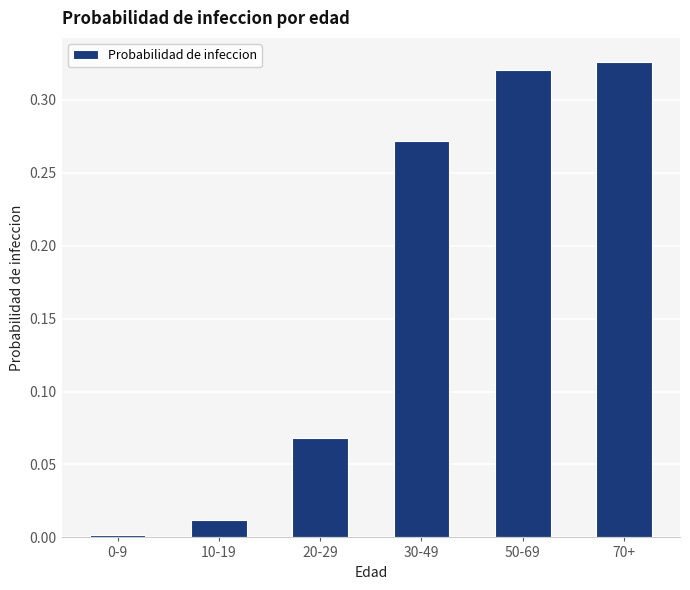

What is the label of the 2nd bar from the right?

50-69